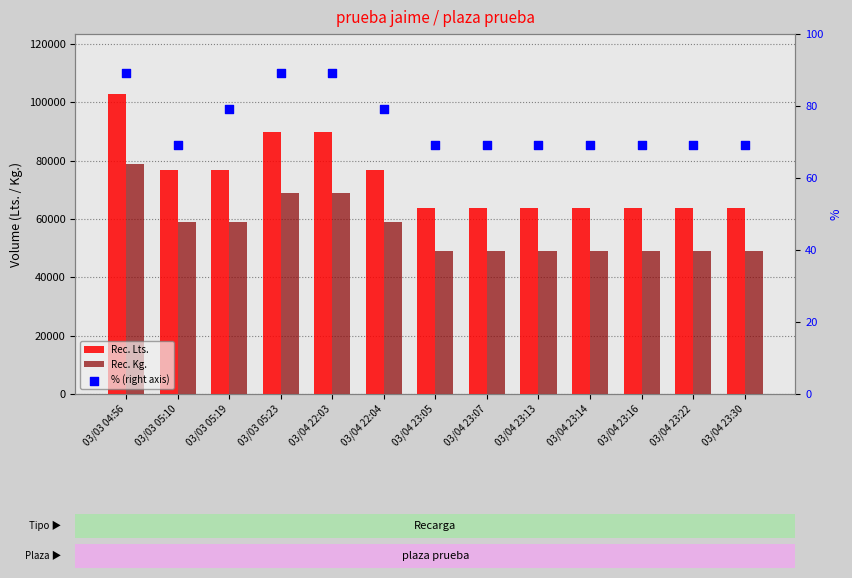

At how many categories does at least one series exceed 63846?

13